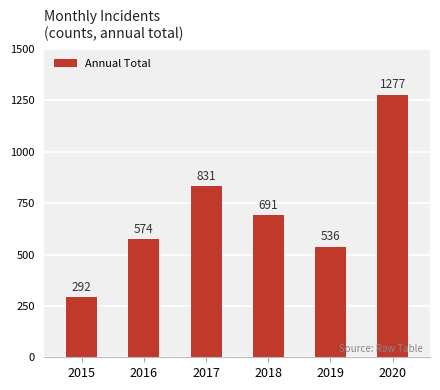

Reading left to right, what are all the values shown in this chart?

292	574	831	691	536	1277